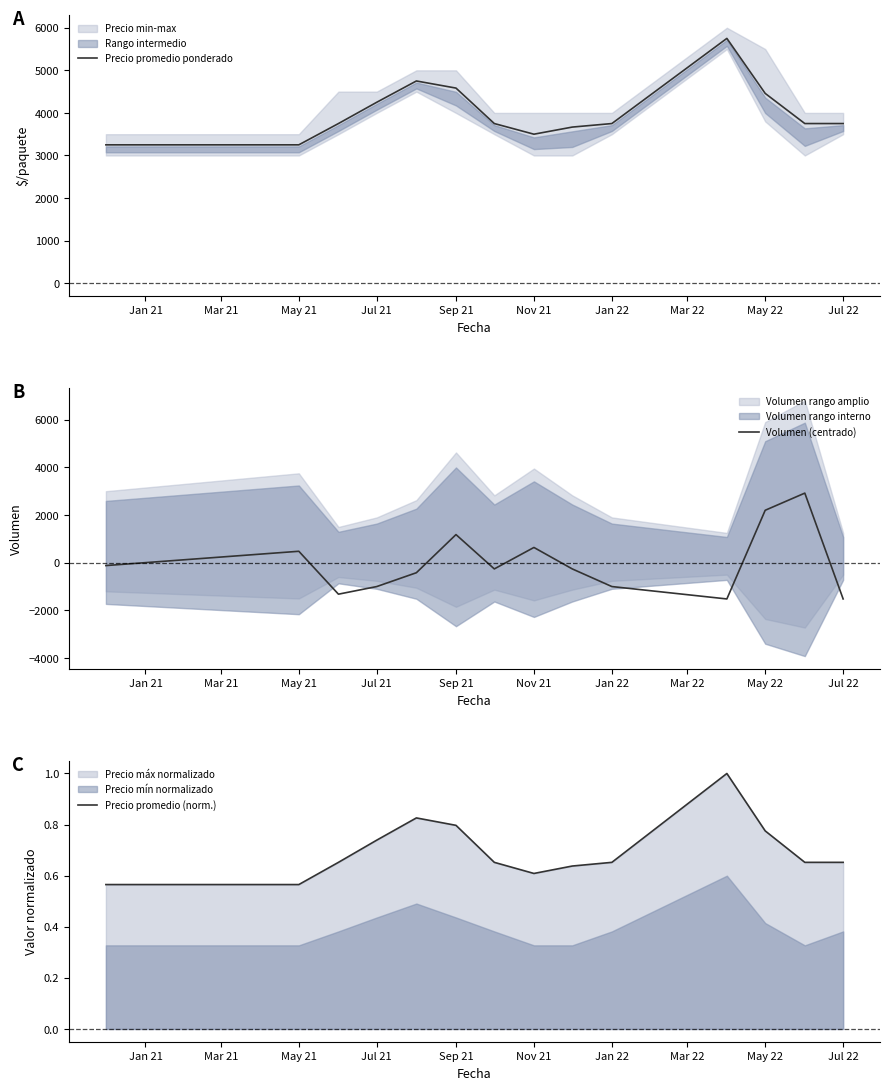

The value of Volumen (centrado) at Jul 22 is -1520. True or false?

True